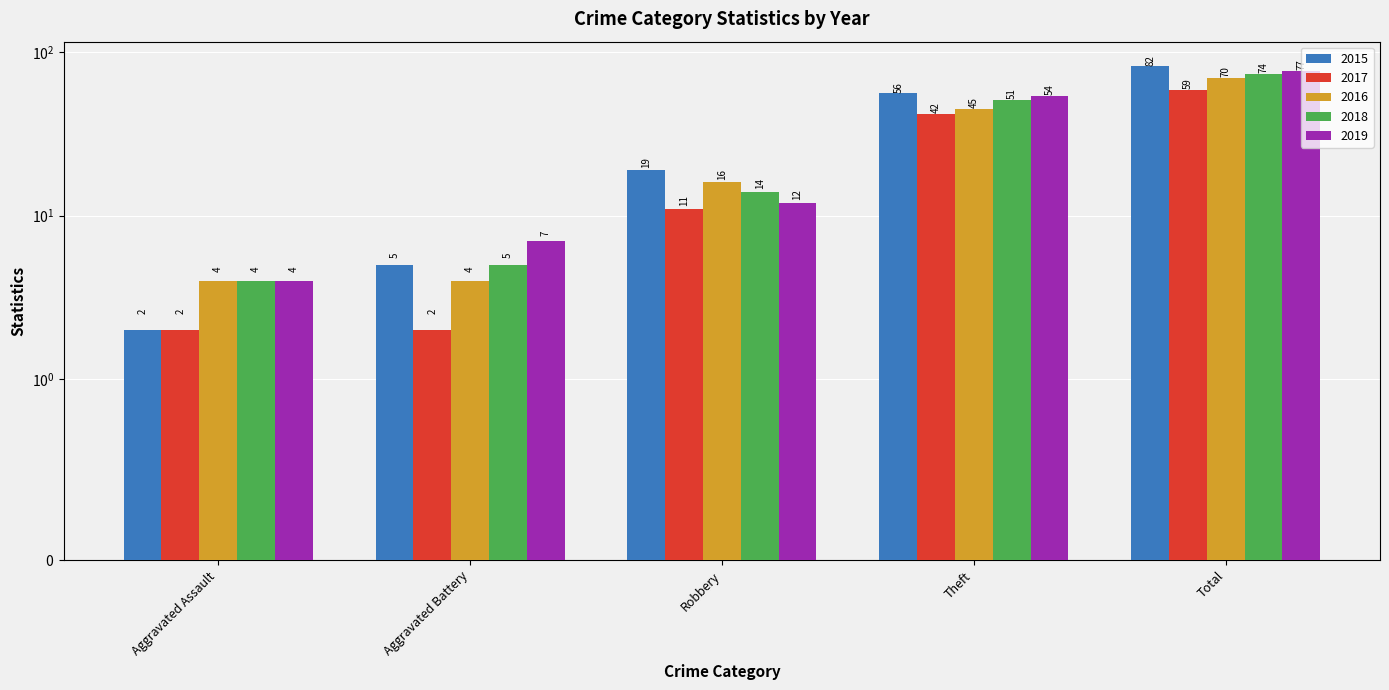

How many bars are there in each group?

5